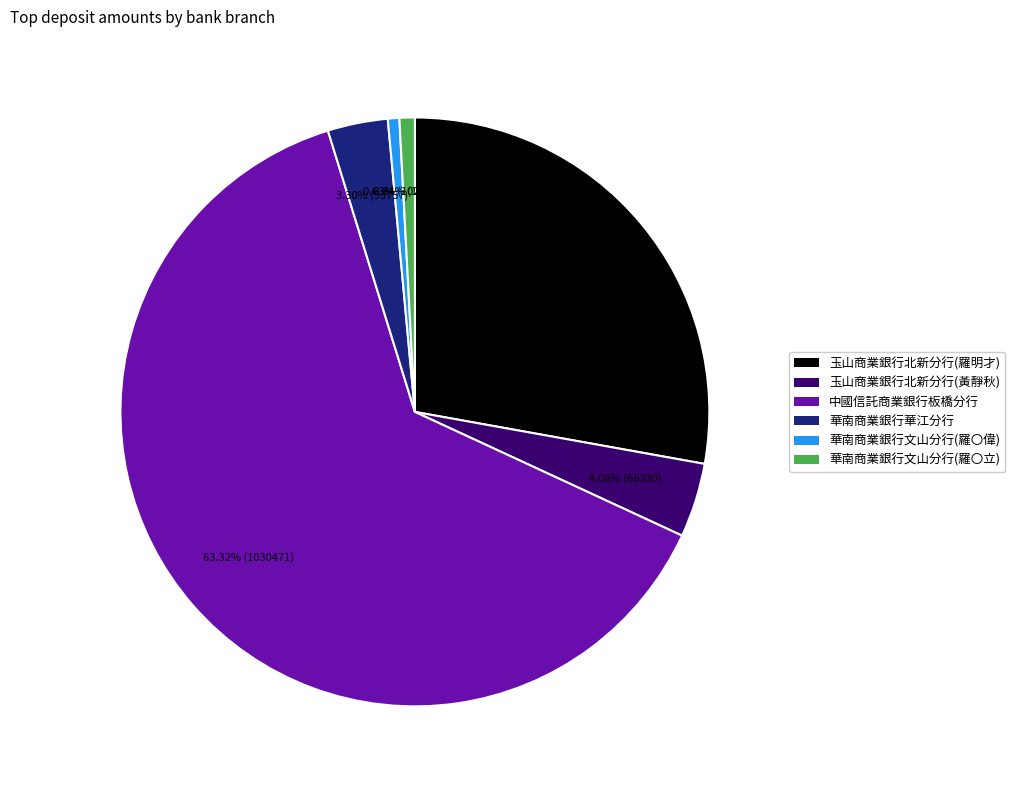

To the nearest percent, what is the difference between the 華南商業銀行文山分行(羅〇偉) and 中國信託商業銀行板橋分行 slice percentages?

63%